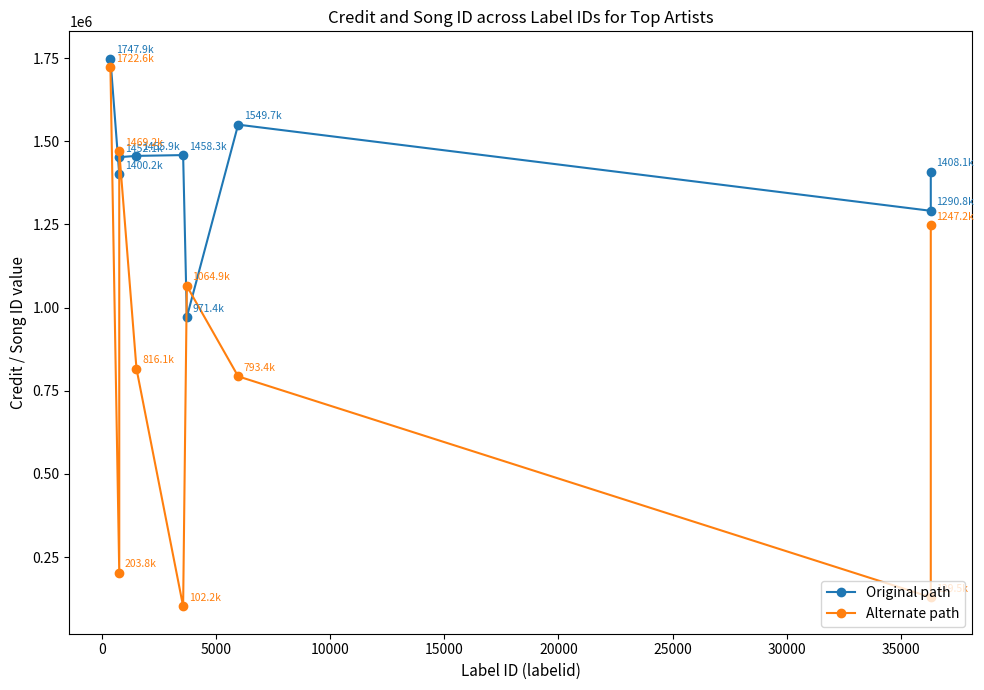

True or false: Alternate path has a value of 2449751 at −5000.

False